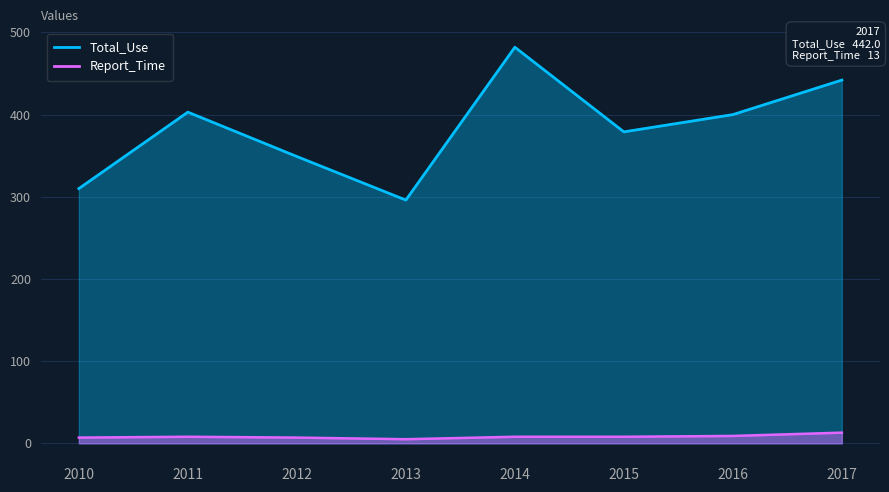

What is the maximum value shown in the chart?

482